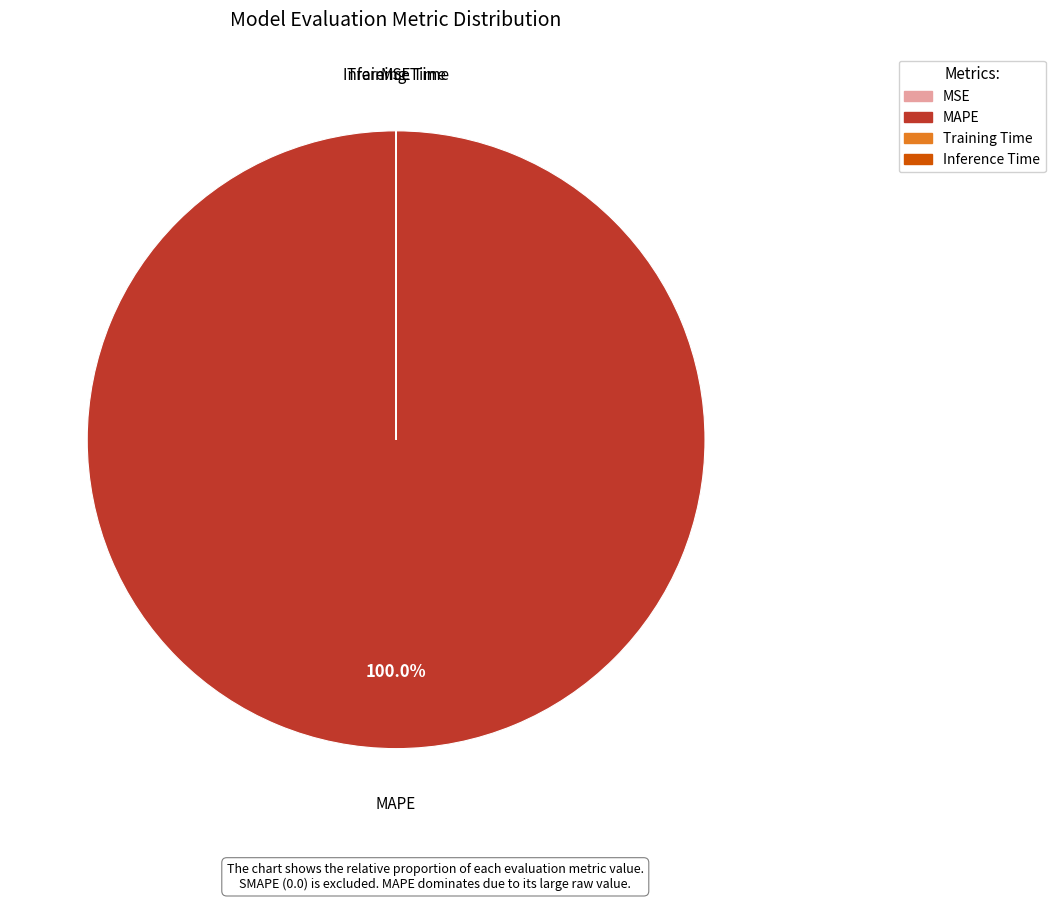

To the nearest percent, what portion does MAPE represent?

100%